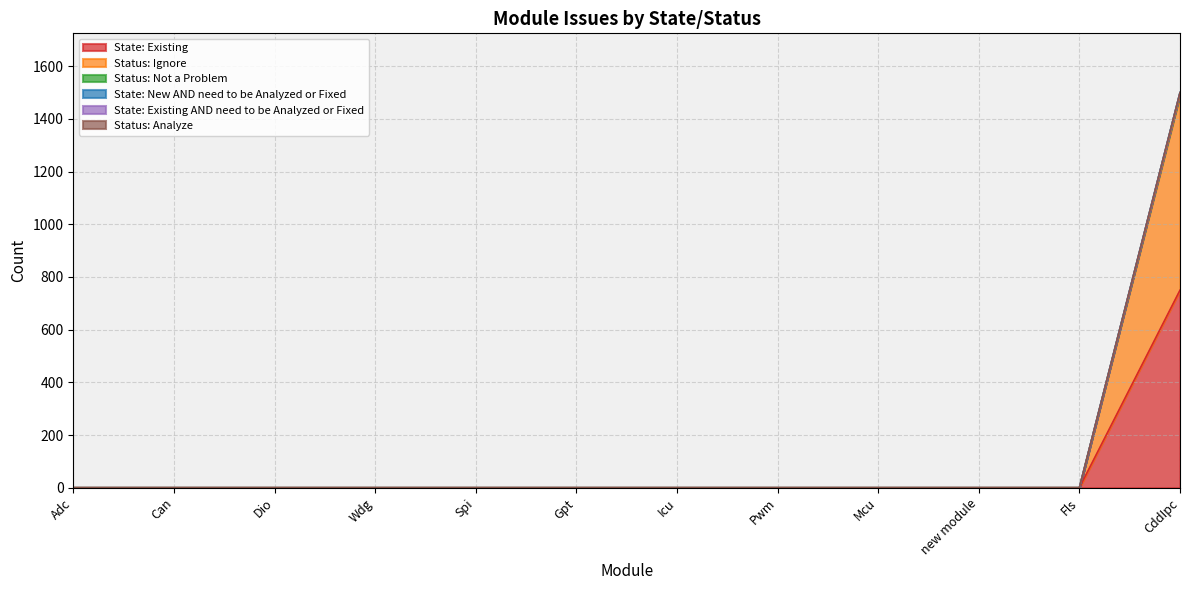

What is the label of the 11th point from the left?

Fls